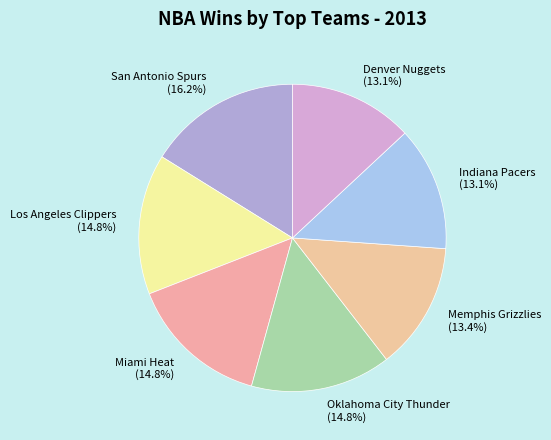

What percentage is the San Antonio Spurs slice, to the nearest percent?

16%